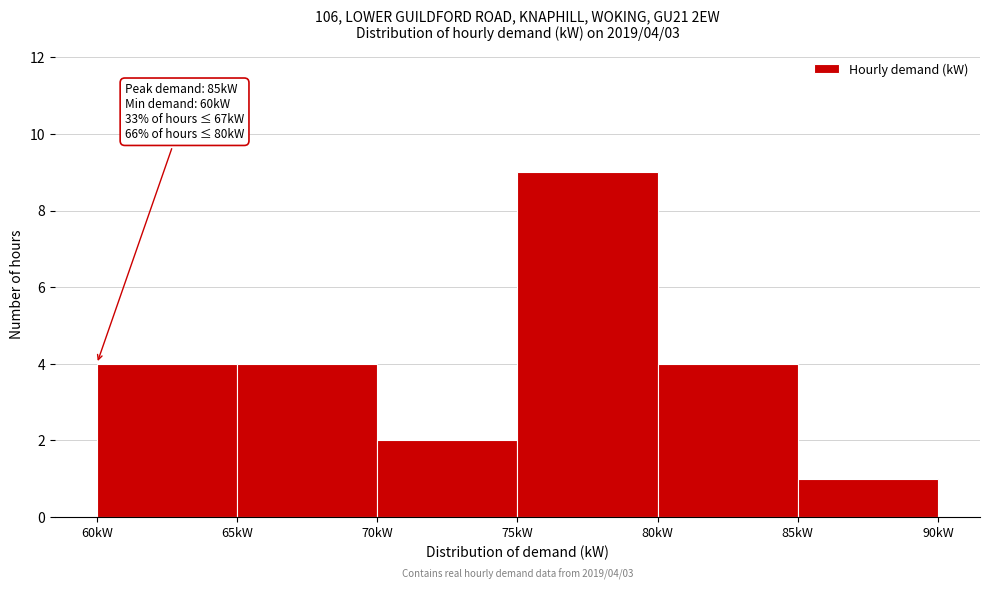

Which range on the x-axis has the tallest bar?

75 to 80